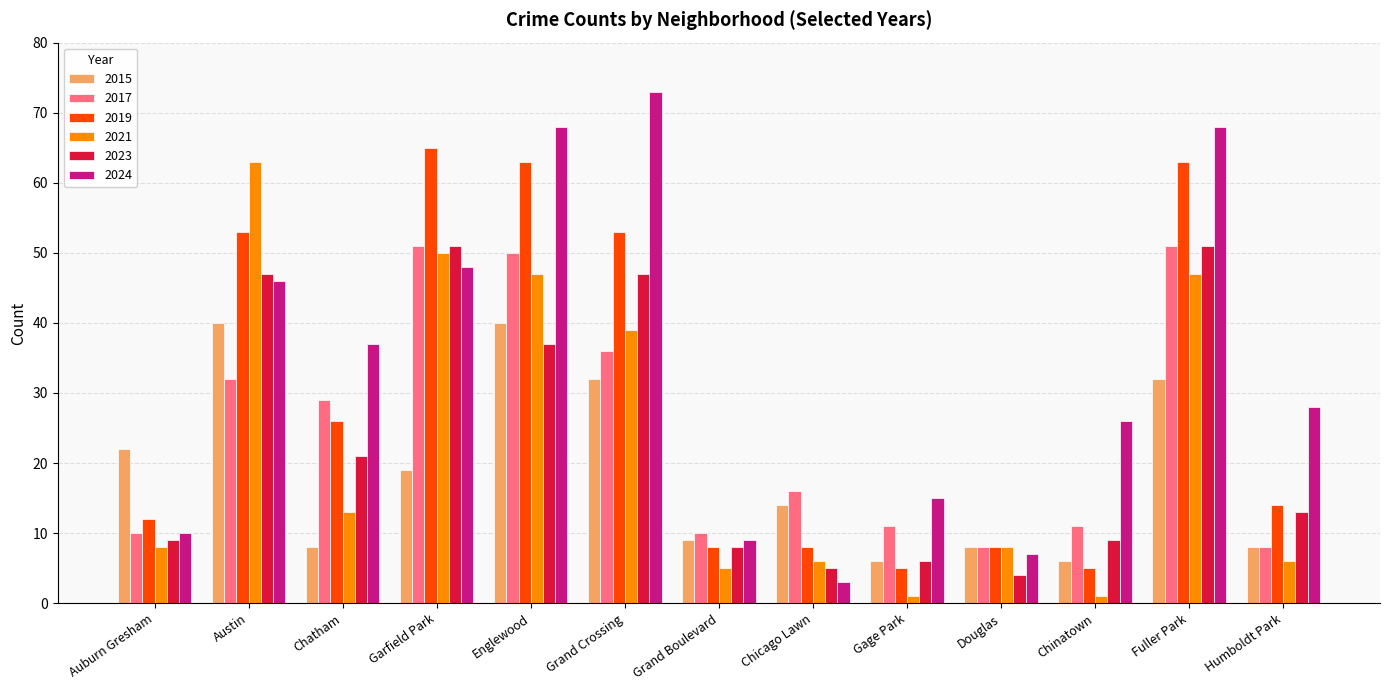

What is the label of the 6th bar from the right?

Chicago Lawn